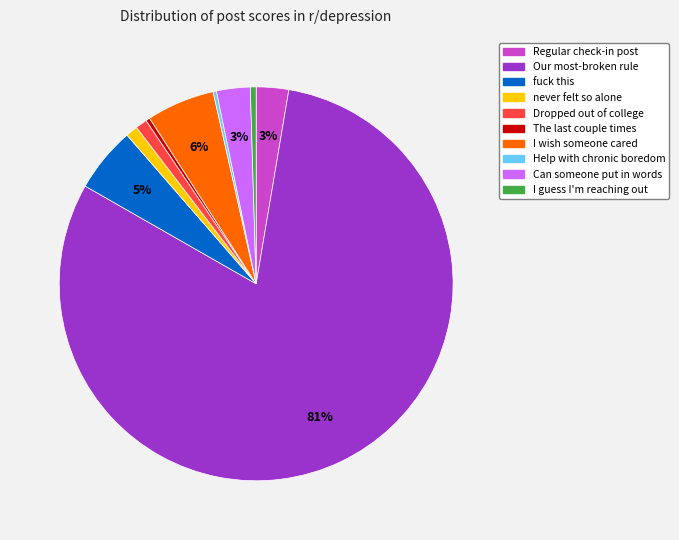

Between Regular check-in post and Dropped out of college, which is larger?

Regular check-in post